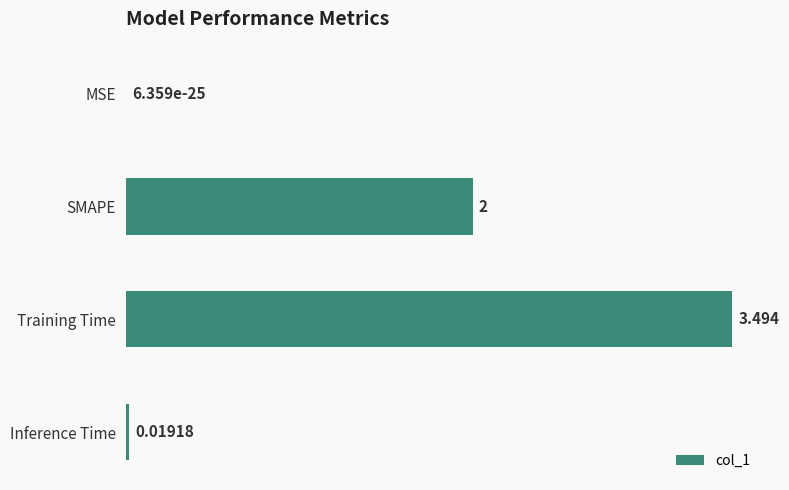

How many categories are shown in the chart?

4